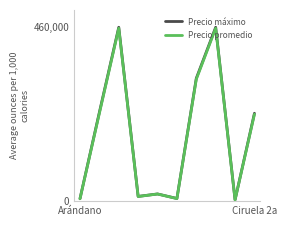

Which series has the widest spread of values?

Precio máximo